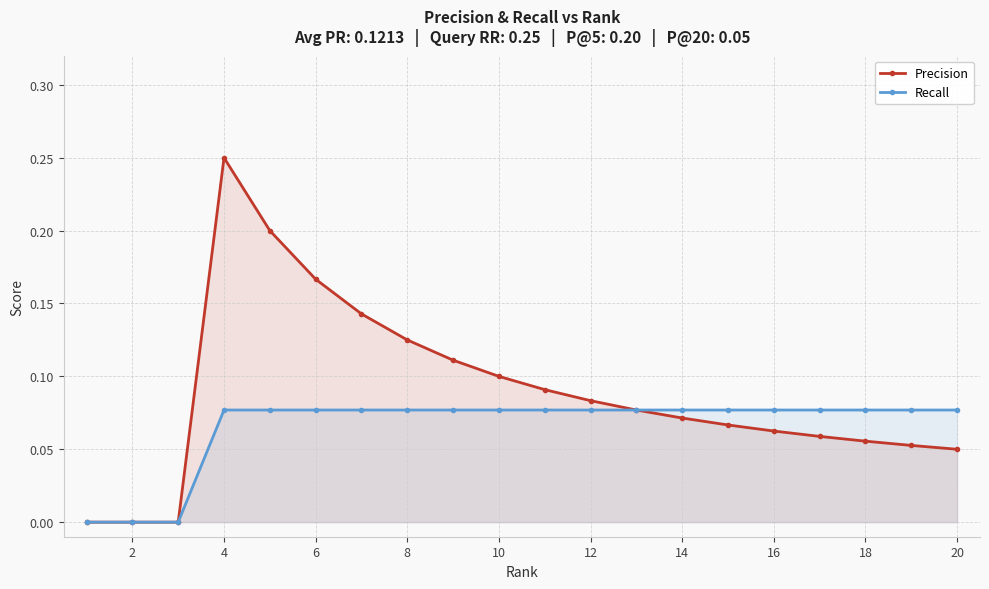

Rank the series at 2 from lowest to highest value.

Precision, Recall